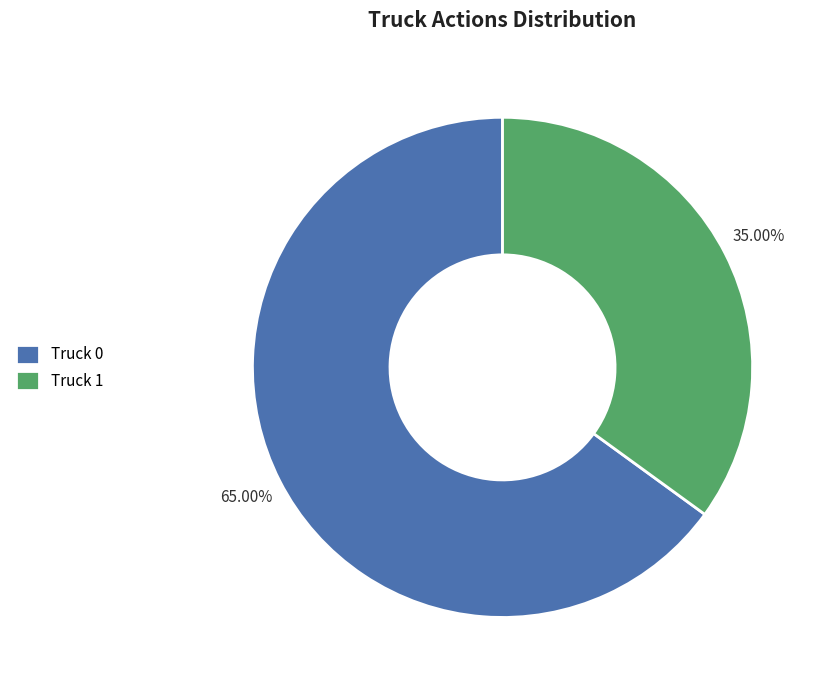

How many segments does this pie chart have?

2